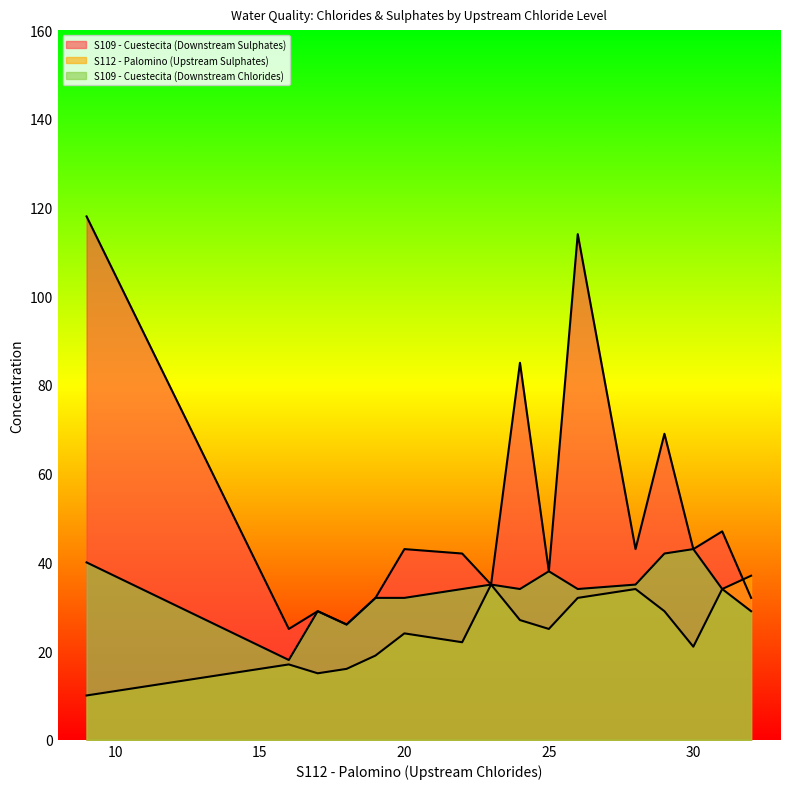

True or false: S109 - Cuestecita (Downstream Sulphates) has a value of 69 at 29.

True